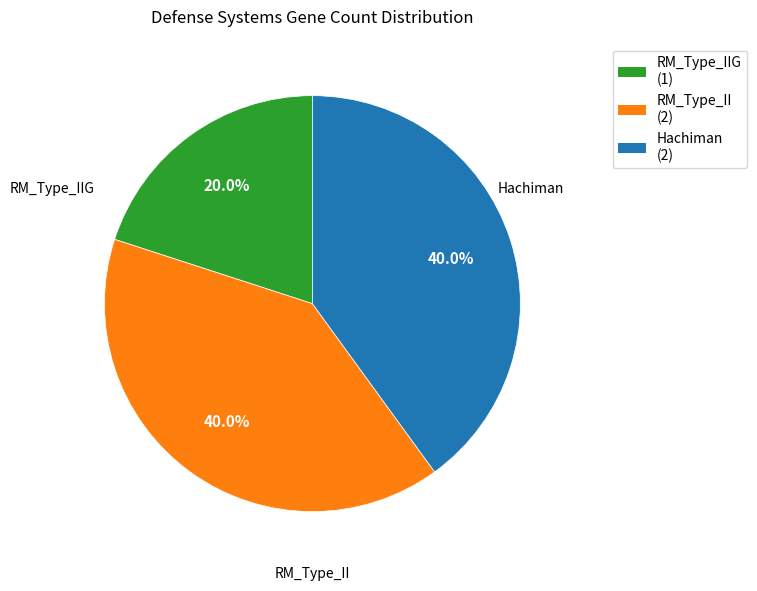

Between RM_Type_II and RM_Type_IIG, which is larger?

RM_Type_II